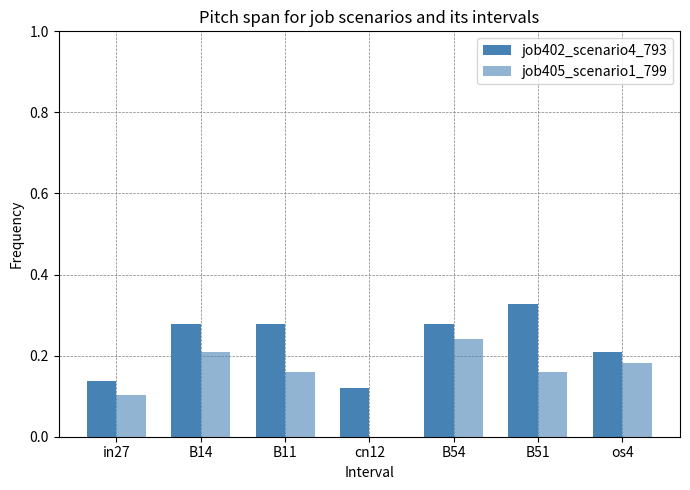

How many groups of bars are there?

7